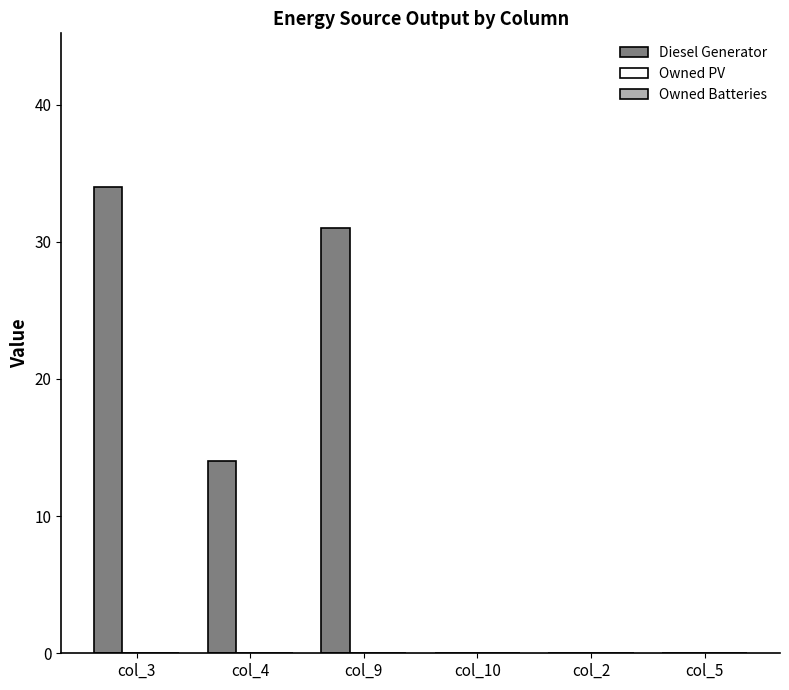

At which label is the value closest to 17?

col_4